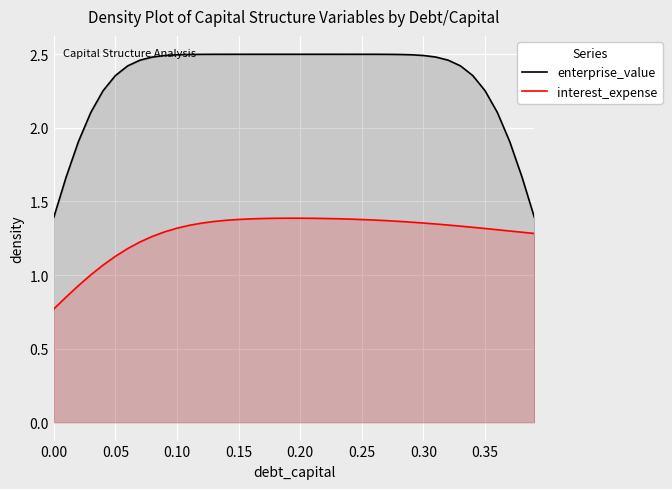

List the series in order of their overall mean, highest first.

enterprise_value, interest_expense